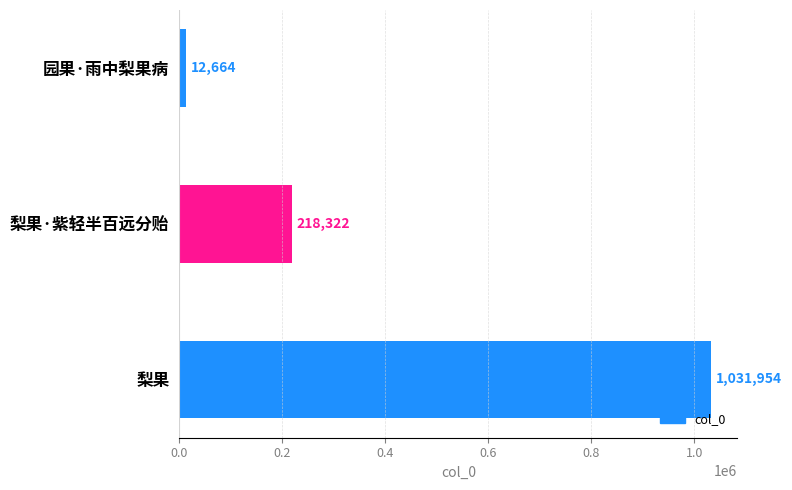

What is the sum of all values?

1262940